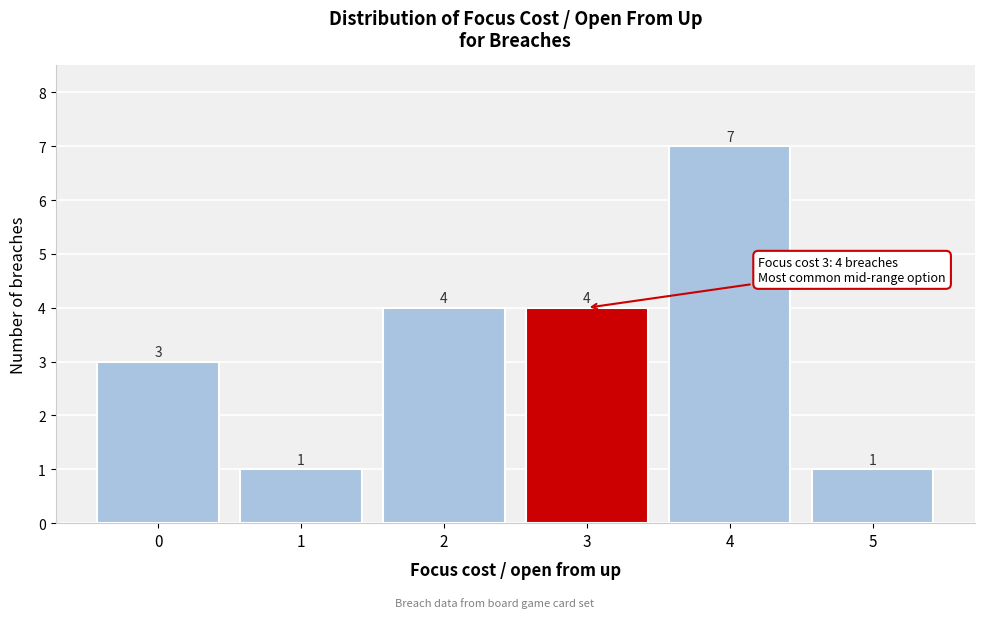

Reading left to right, transcribe all the data shown in this chart.

0=3	1=1	2=4	3=4	4=7	5=1